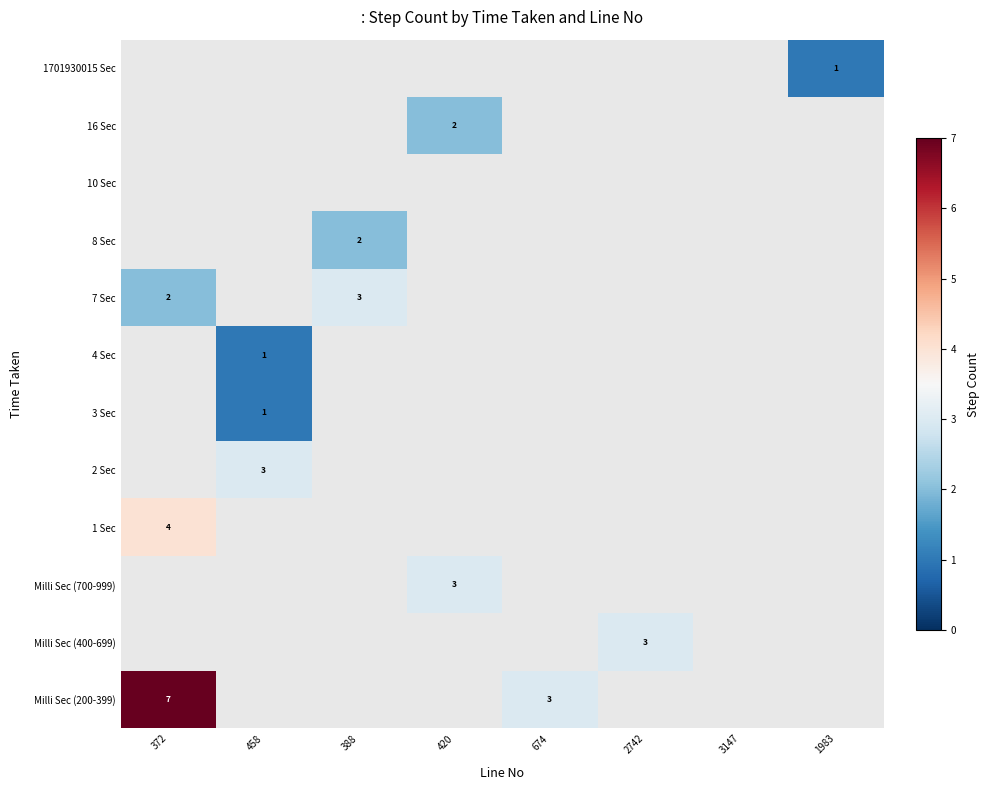

How many data points does each series have?

8